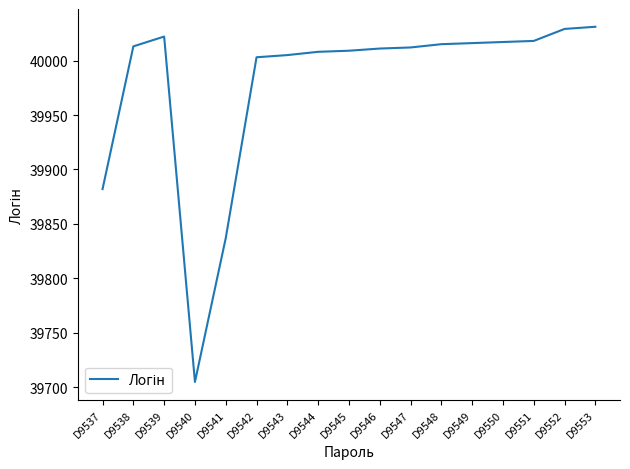

The value at D9544 is 40008. True or false?

True